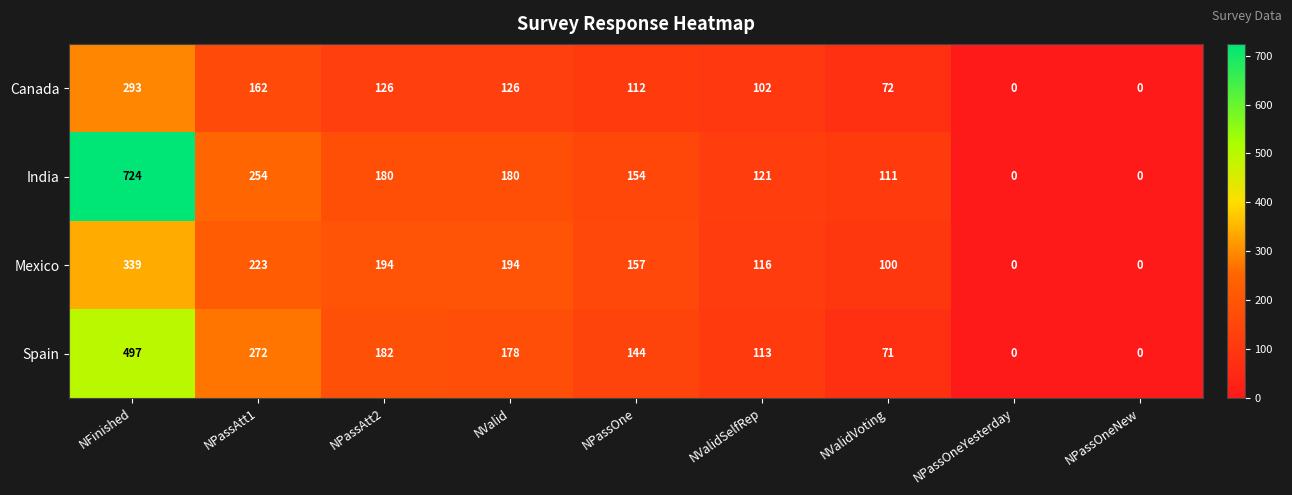

Between NFinished and NValid, which series saw the biggest shift?

India